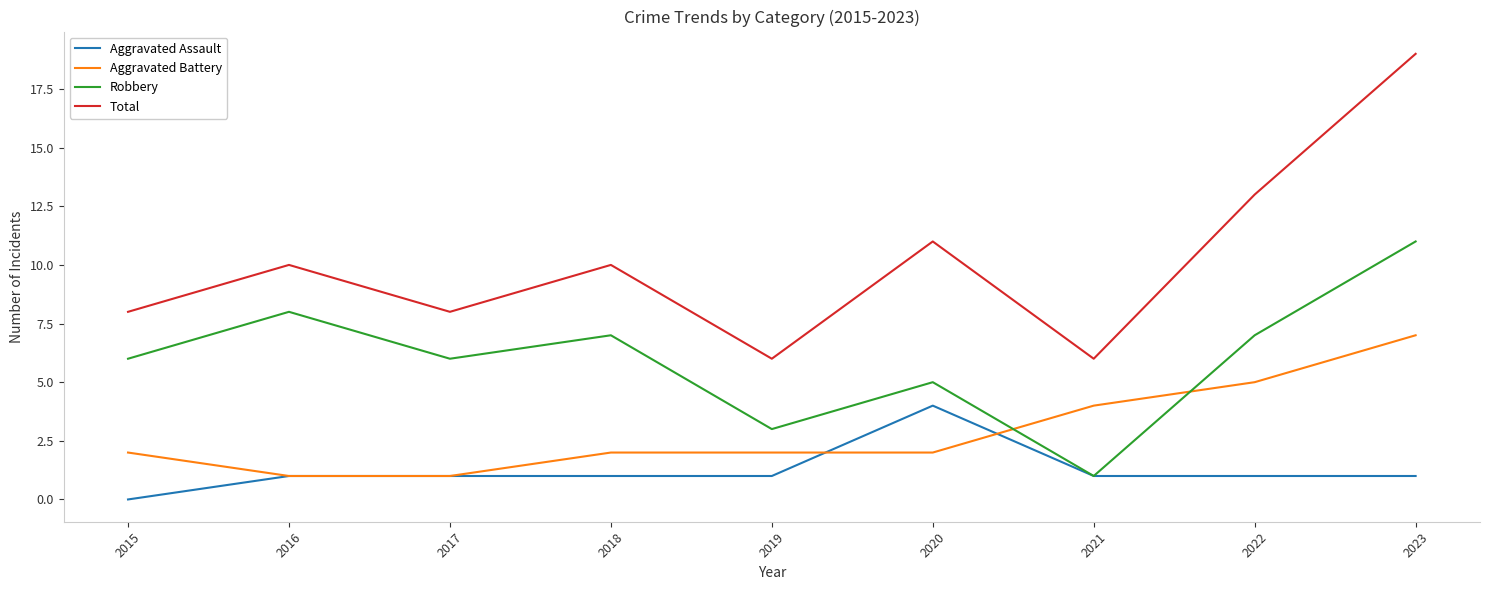

What is the approximate value of Aggravated Battery at 2015?

2